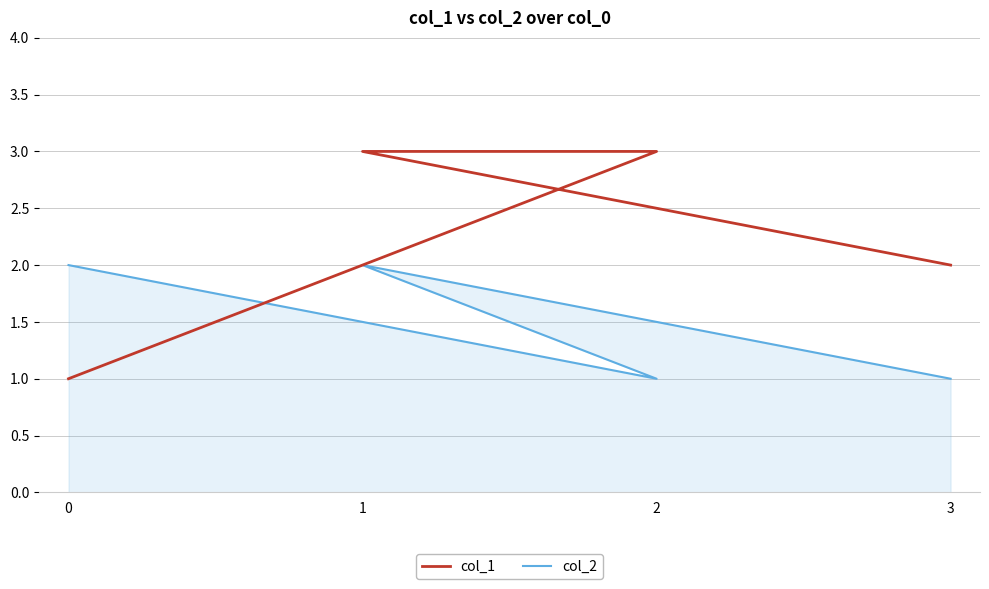

What is the difference between the maximum and minimum values in the col_1 series?

2